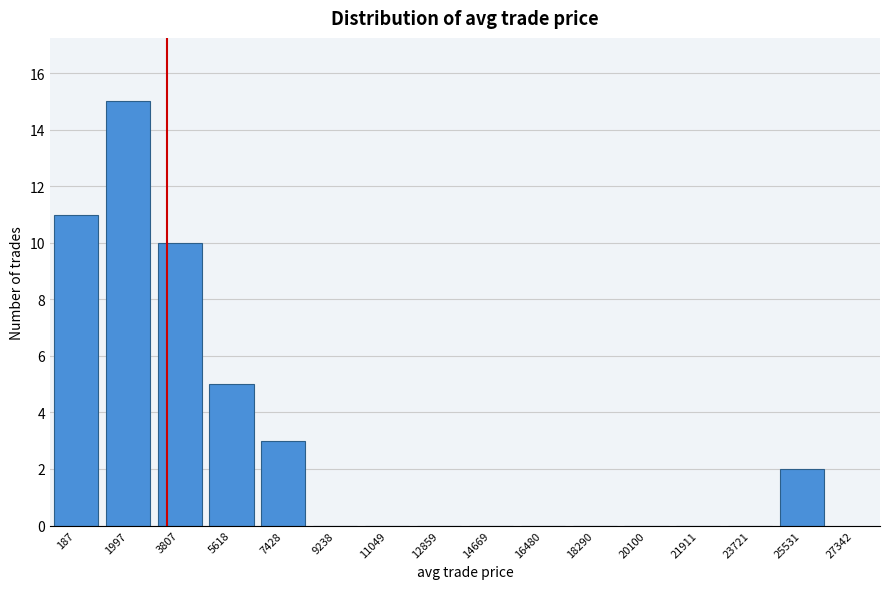

Reading right to left, list all the values displayed in this chart.

25531=2	23721=0	21911=0	20100=0	18290=0	16480=0	14669=0	12859=0	11049=0	9238=0	7428=3	5618=5	3807=10	1997=15	187=11